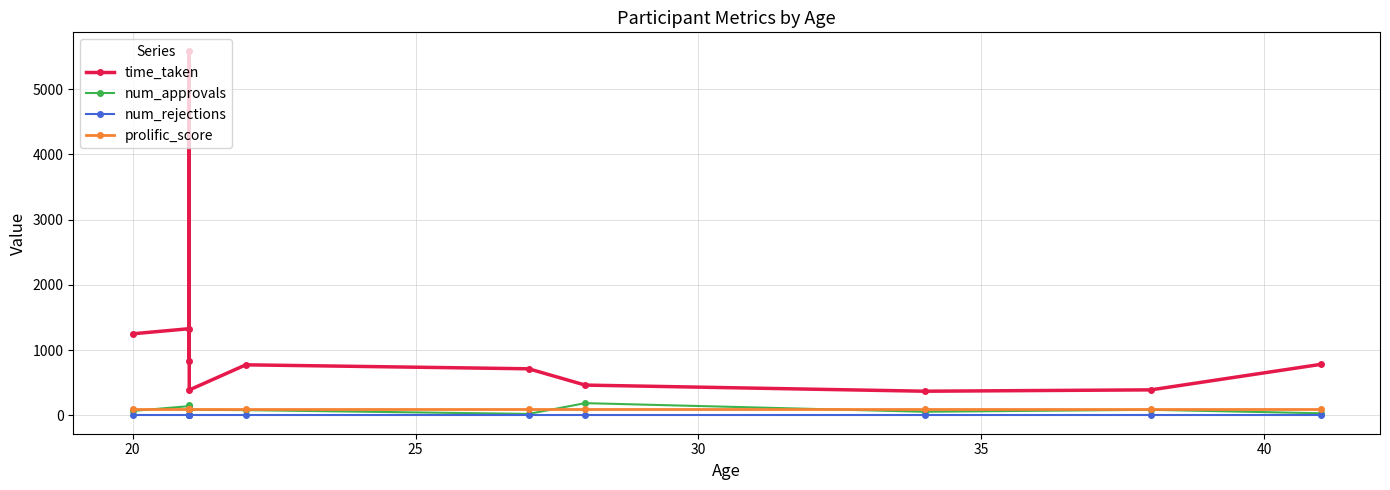

True or false: prolific_score has more than 2 points higher than both neighbors.

False